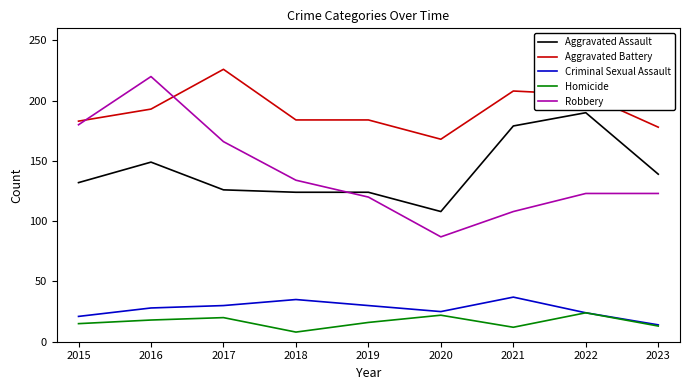

At how many categories does at least one series exceed 73?

9